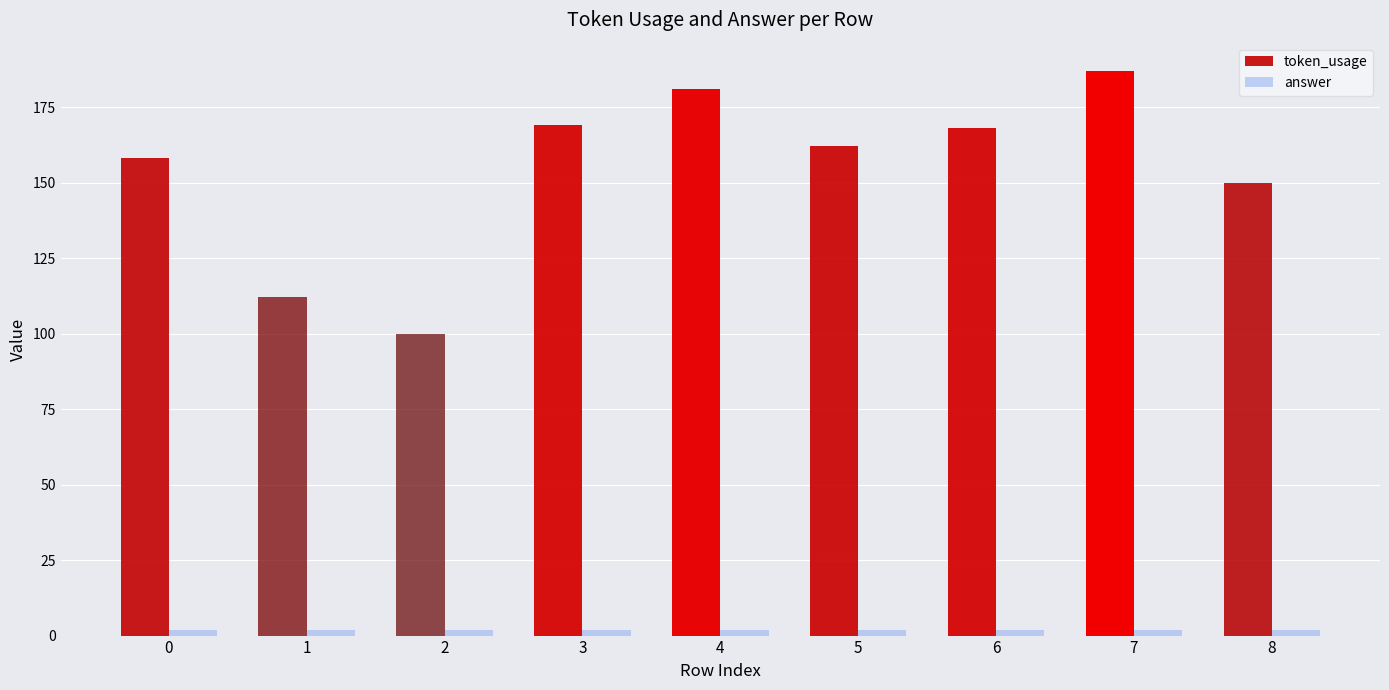

What is the difference between the maximum and minimum values in the token_usage series?

87